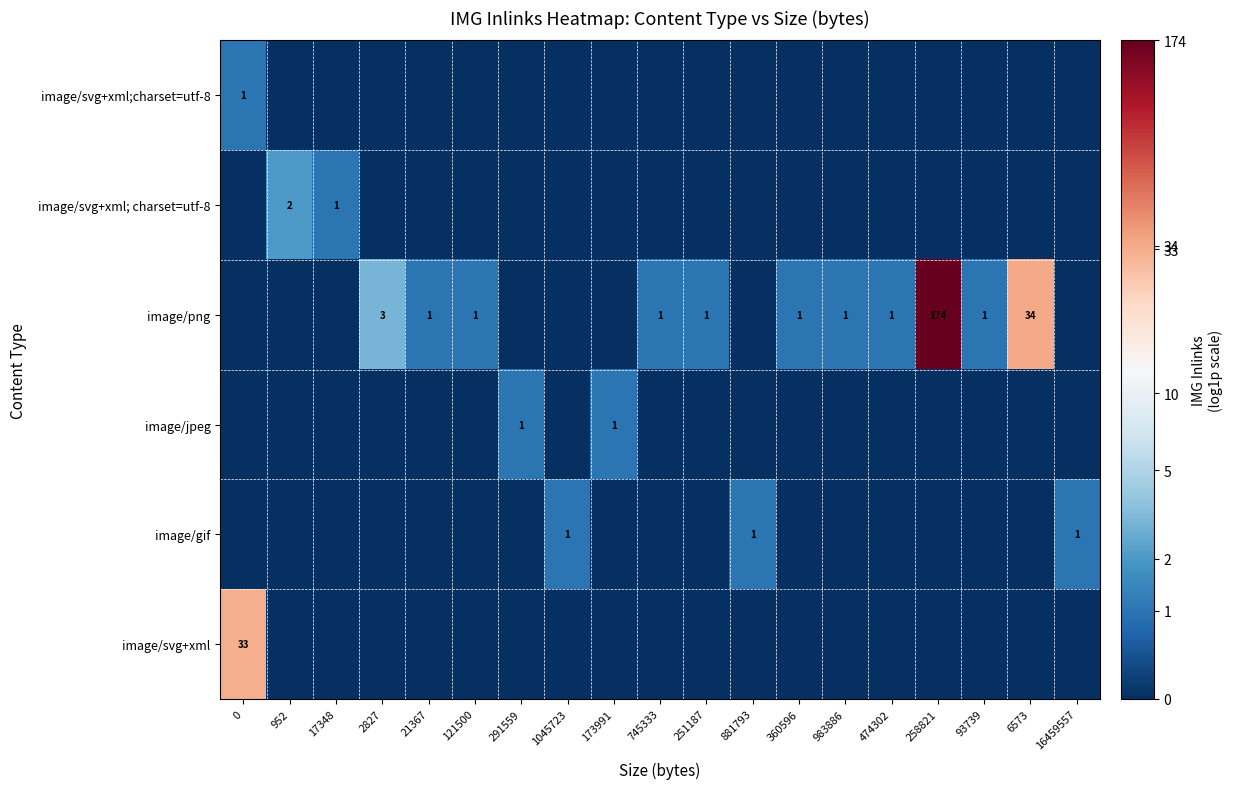

Is it true that image/gif equals 1 at 881793?

True